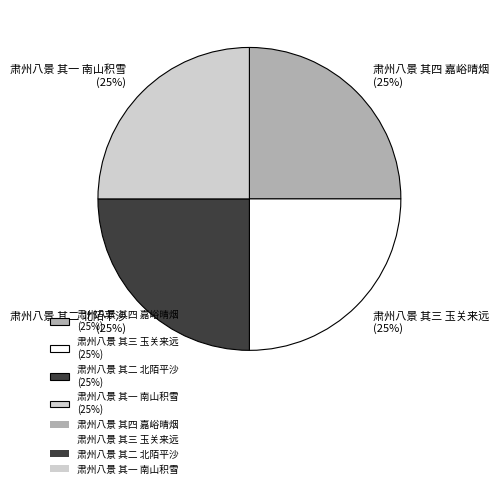

What percentage is the 肃州八景 其四 嘉峪晴烟 slice, to the nearest percent?

25%